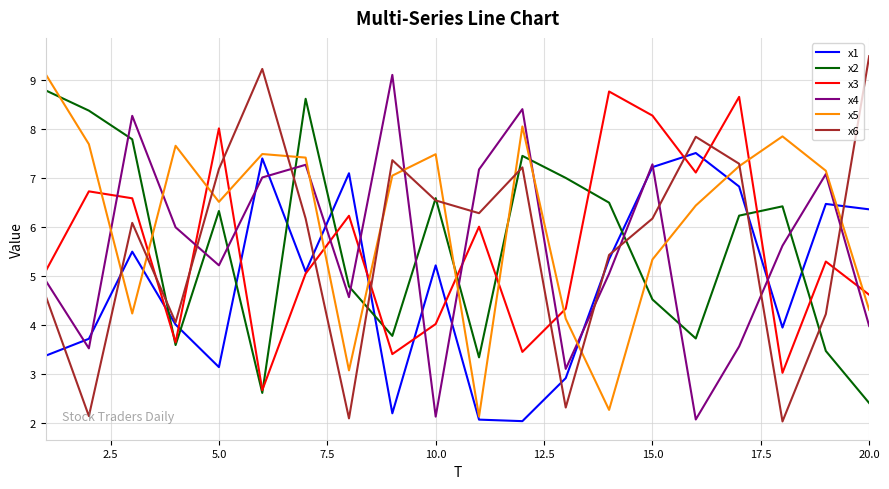

True or false: x1 and x2 cross at least once.

True